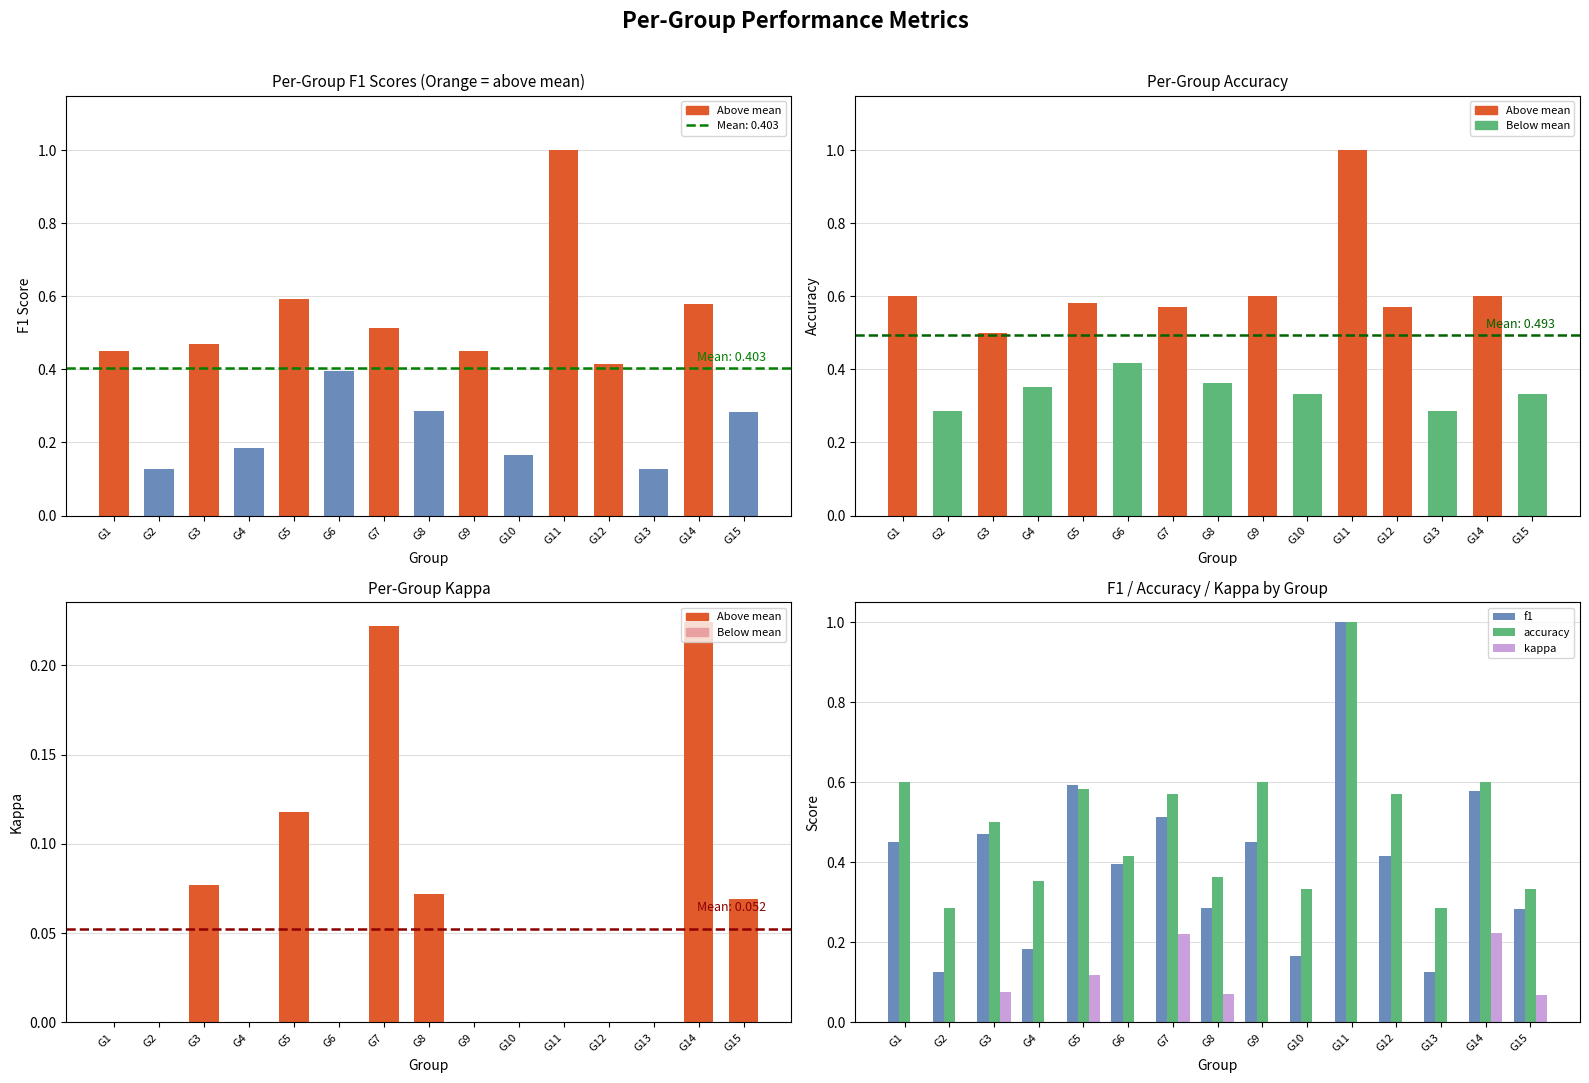

What is the average value of the F1 Score series?

0.4